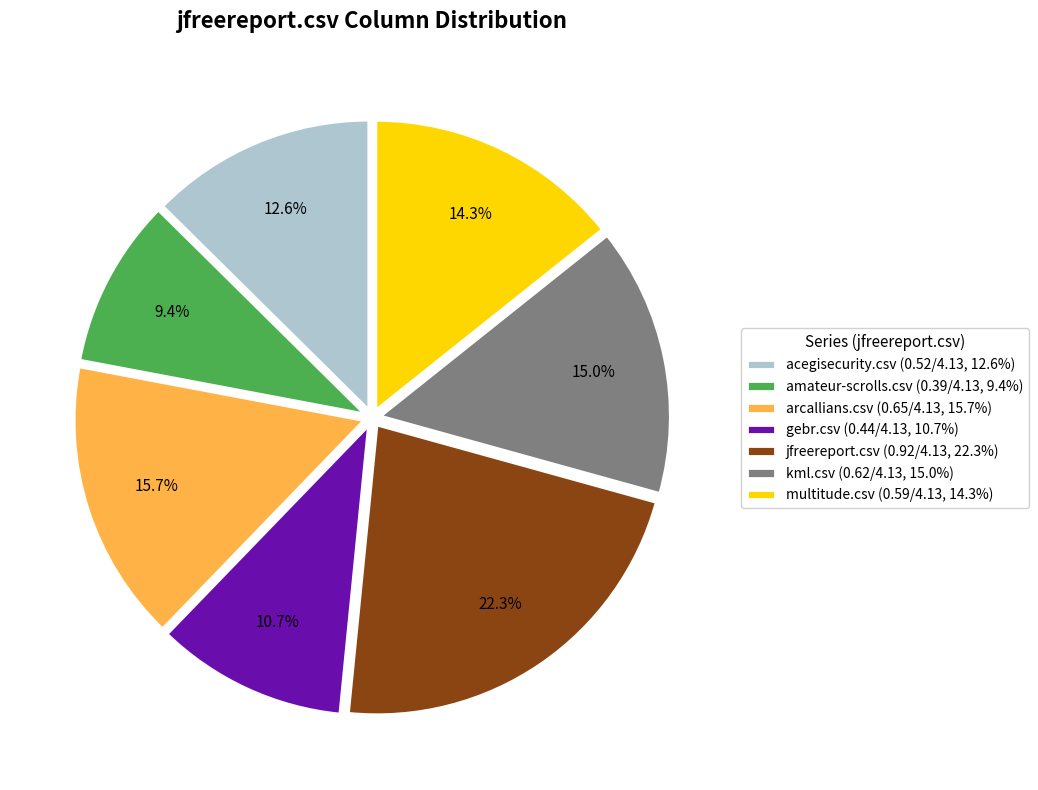

Between gebr.csv and kml.csv, which is larger?

kml.csv